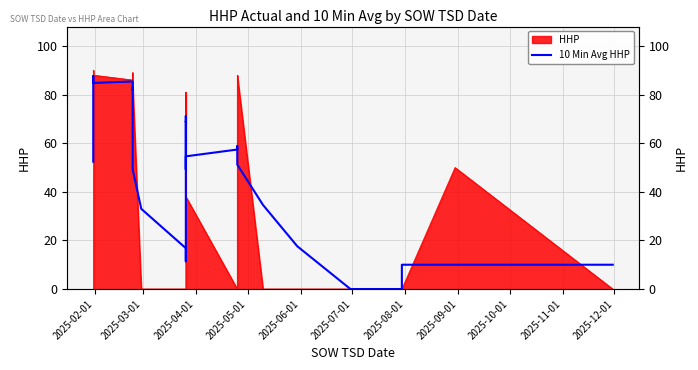

How many lines are shown in the chart?

1